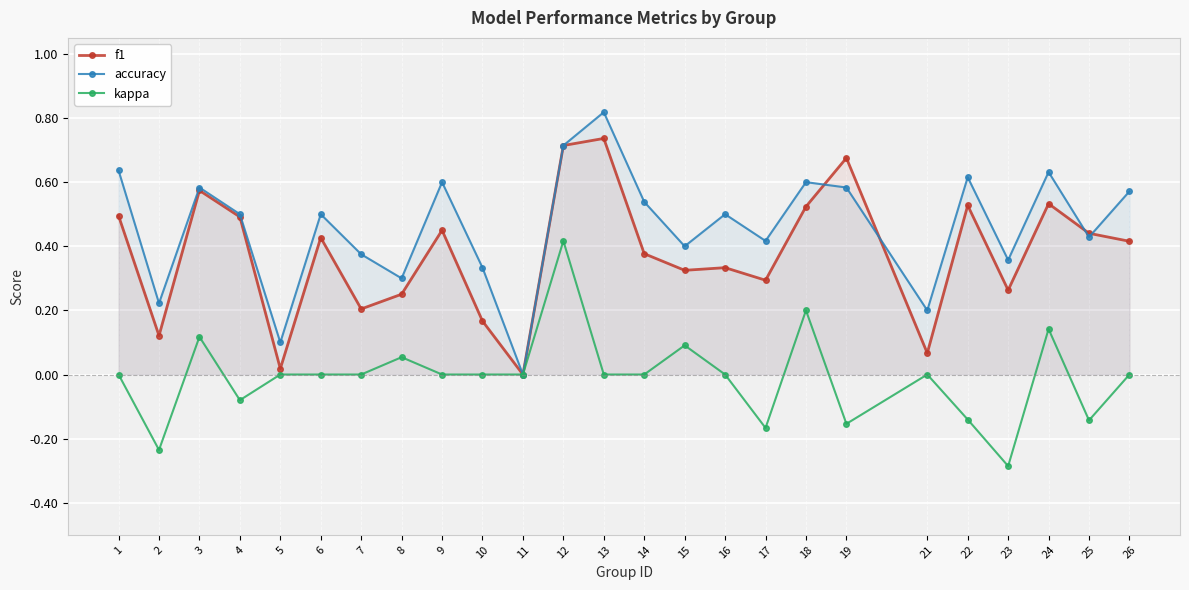

How many values in the accuracy series exceed 0?

24